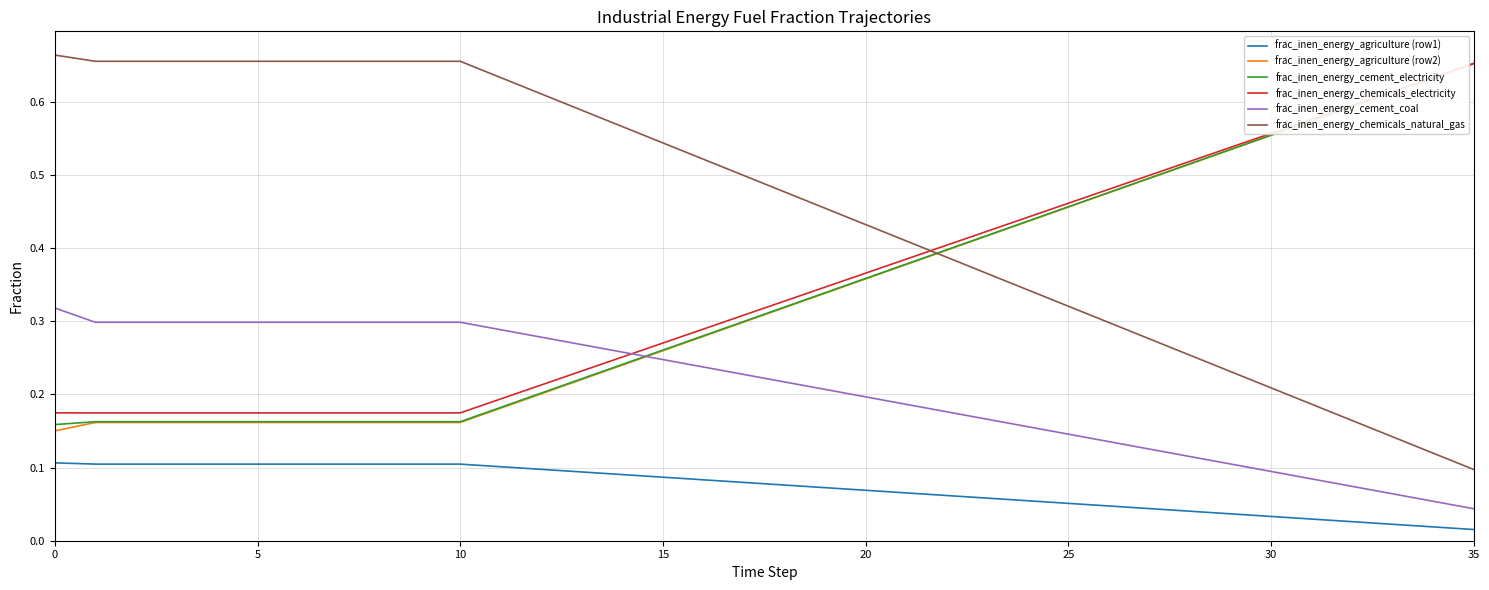

Which series has the largest total across all categories?

frac_inen_energy_chemicals_natural_gas